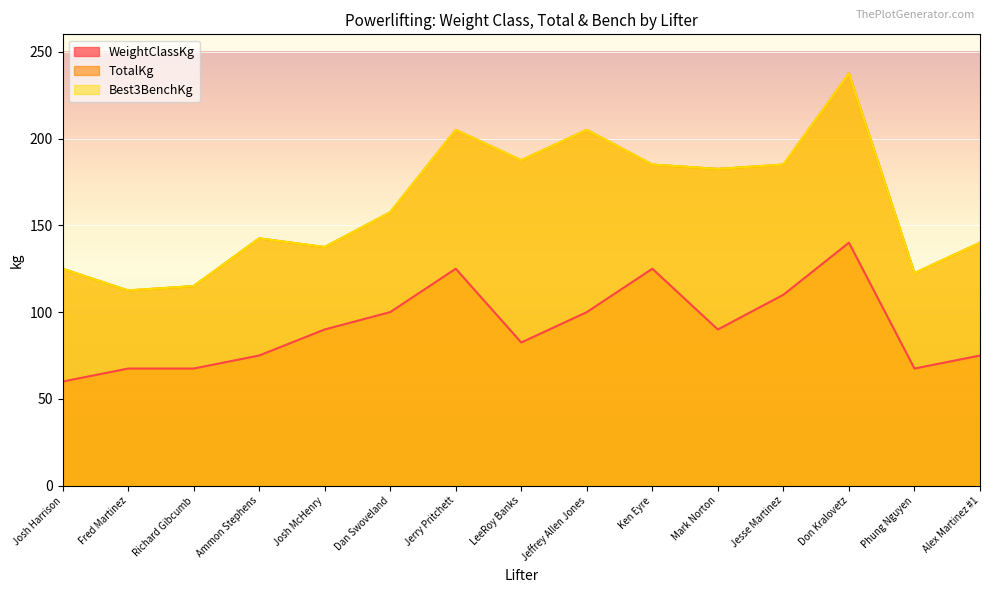

What are all the series names shown in the legend?

WeightClassKg, TotalKg, Best3BenchKg